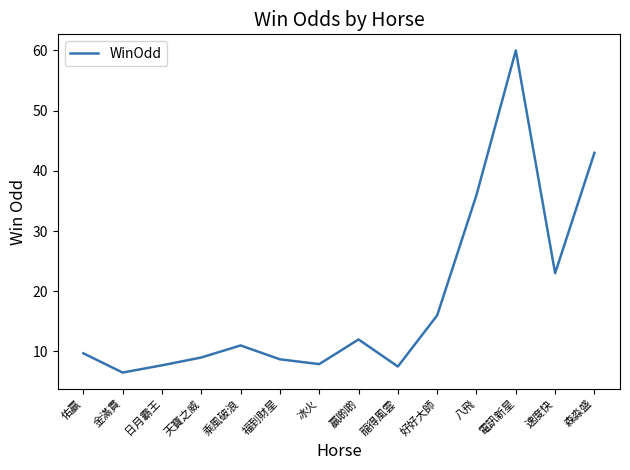

How many lines are shown in the chart?

1